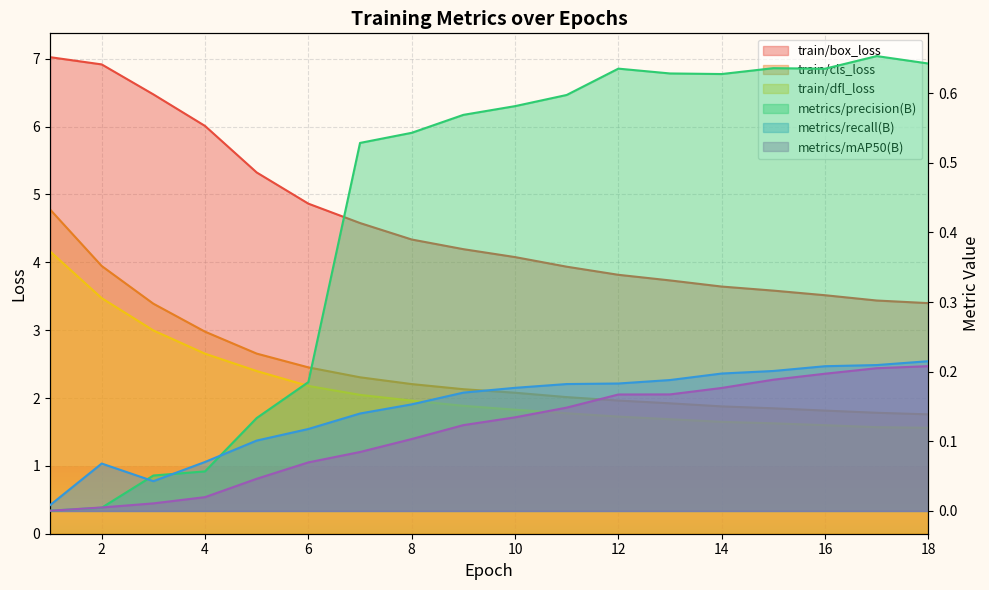

Which category has the highest value across all series?

1